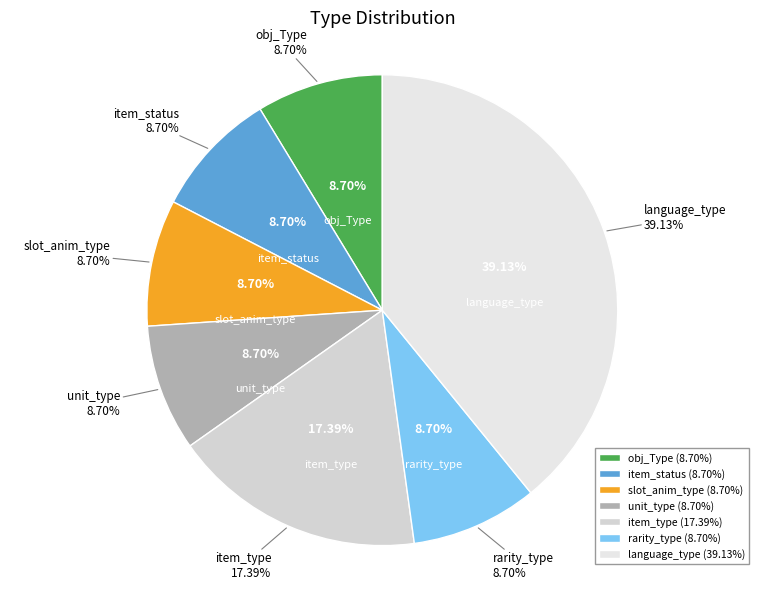

How many segments does this pie chart have?

7